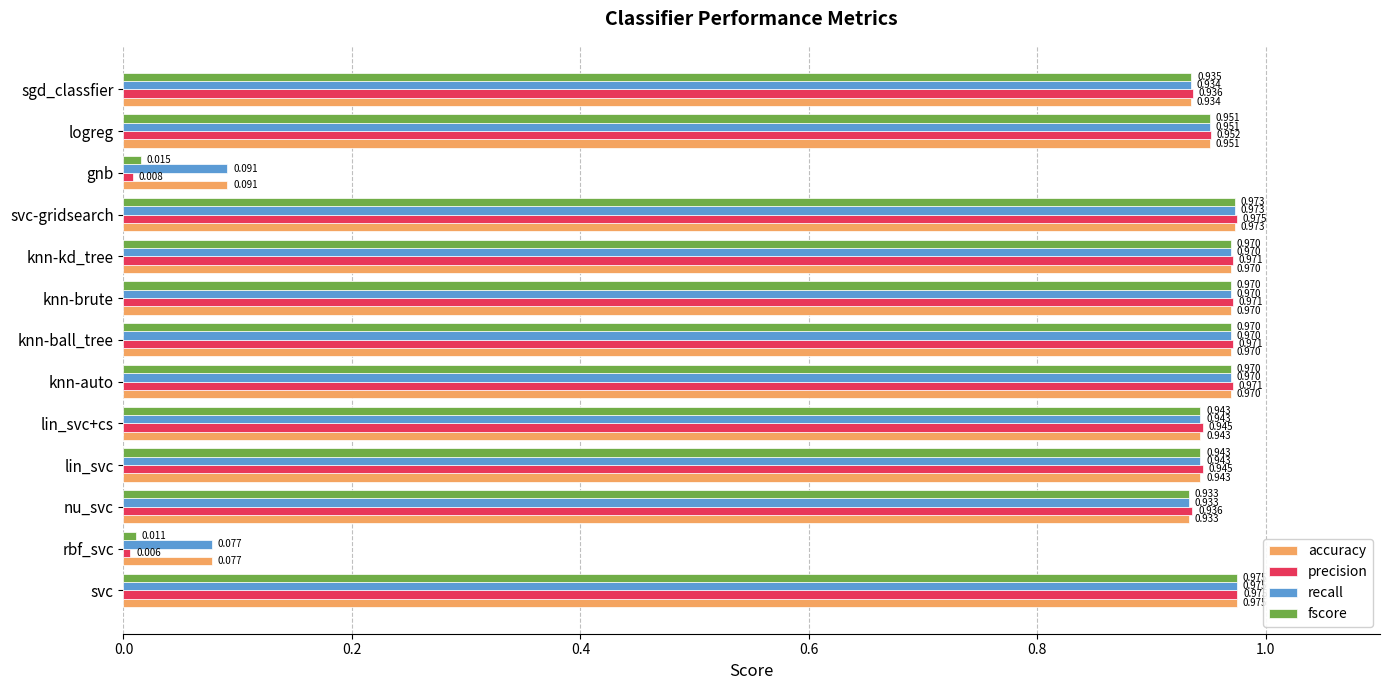

At how many categories does at least one series exceed 0?

13